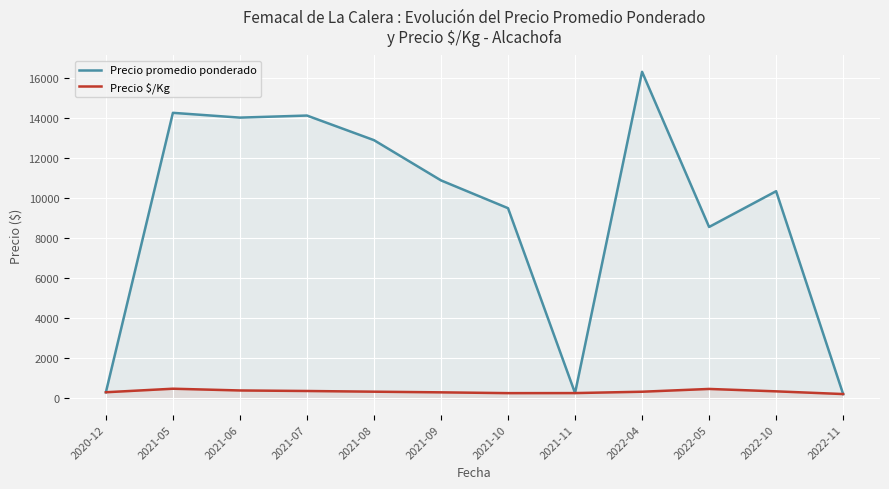

Which series has the largest total across all categories?

Precio promedio ponderado